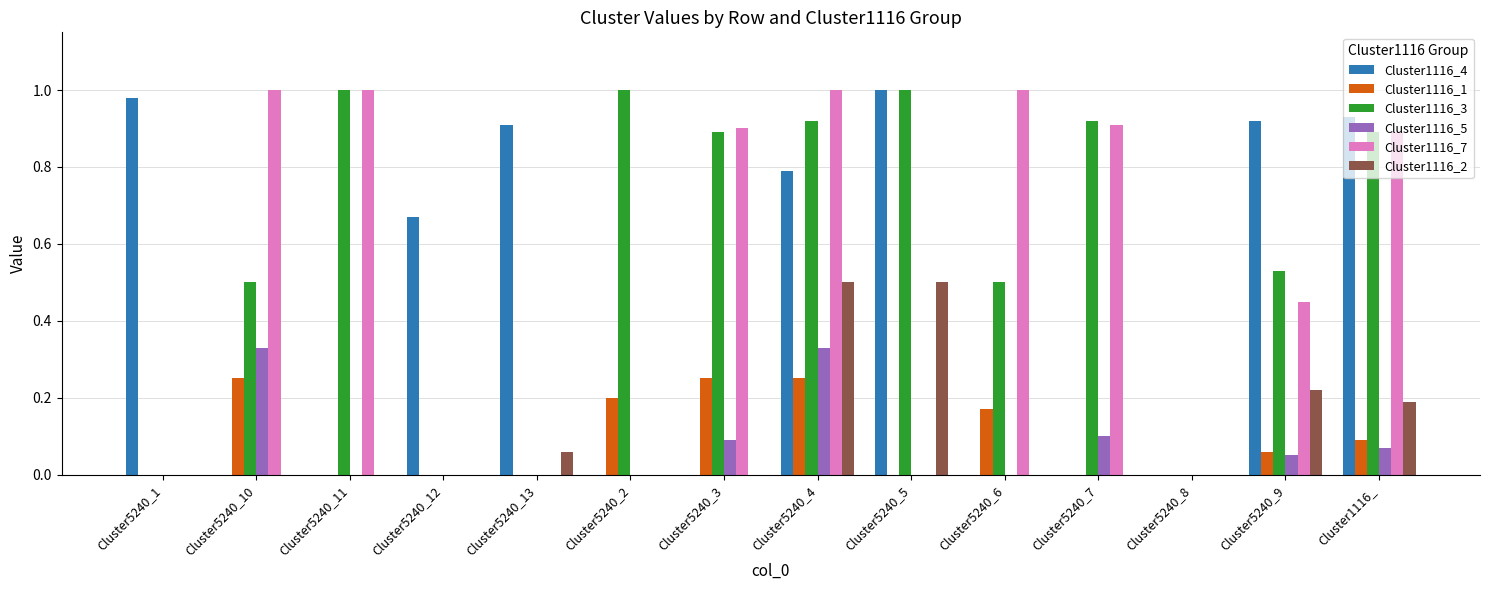

Which series changed the most between Cluster5240_6 and Cluster5240_9?

Cluster1116_4